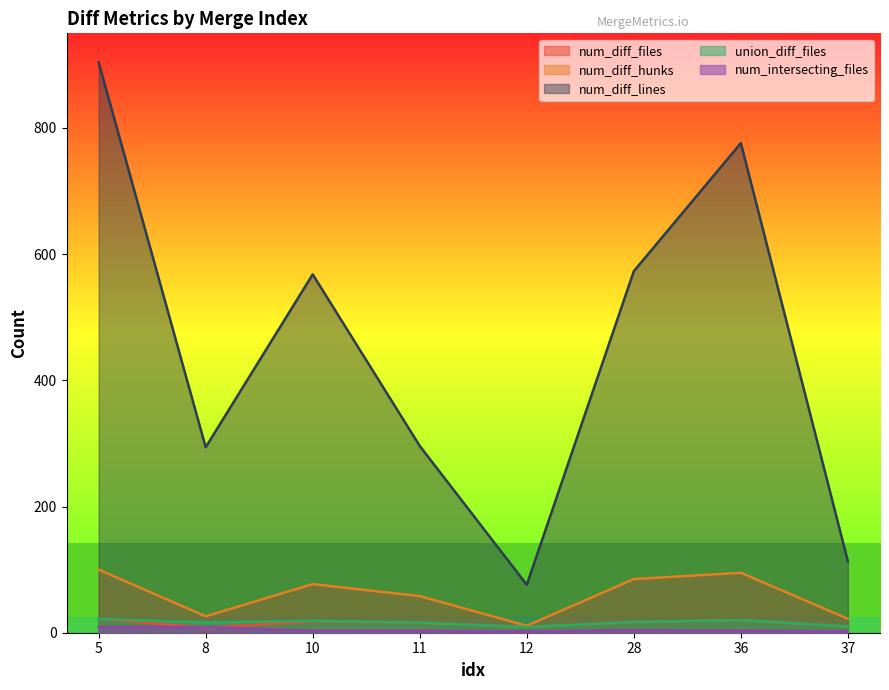

How many lines are shown in the chart?

5